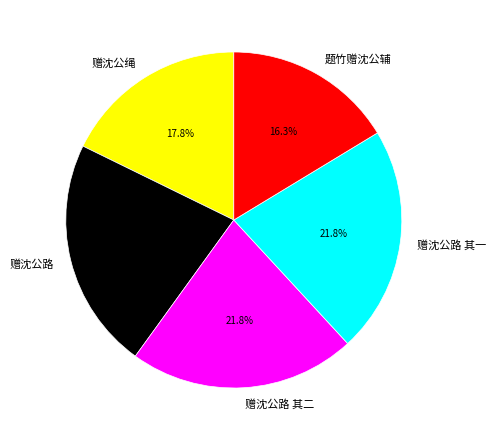

The 赠沈公绳 slice represents 25% of the pie. True or false?

False